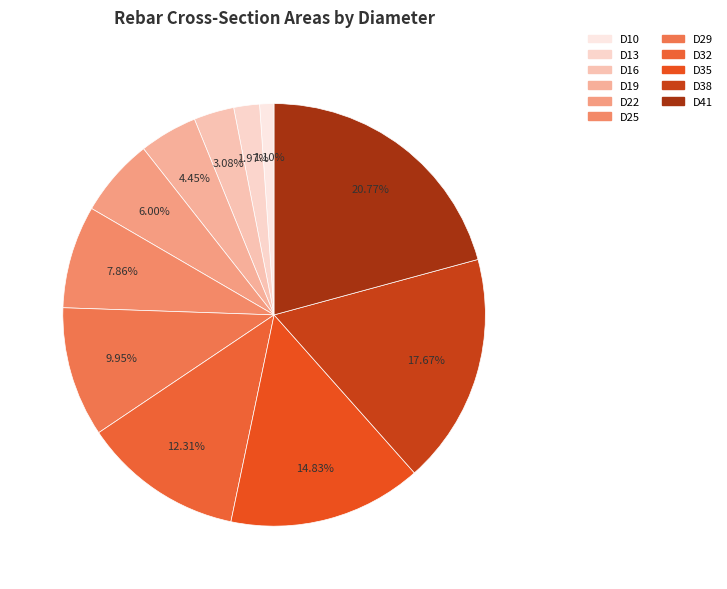

Combined, what portion of the pie is D22 and D38?

23.7%